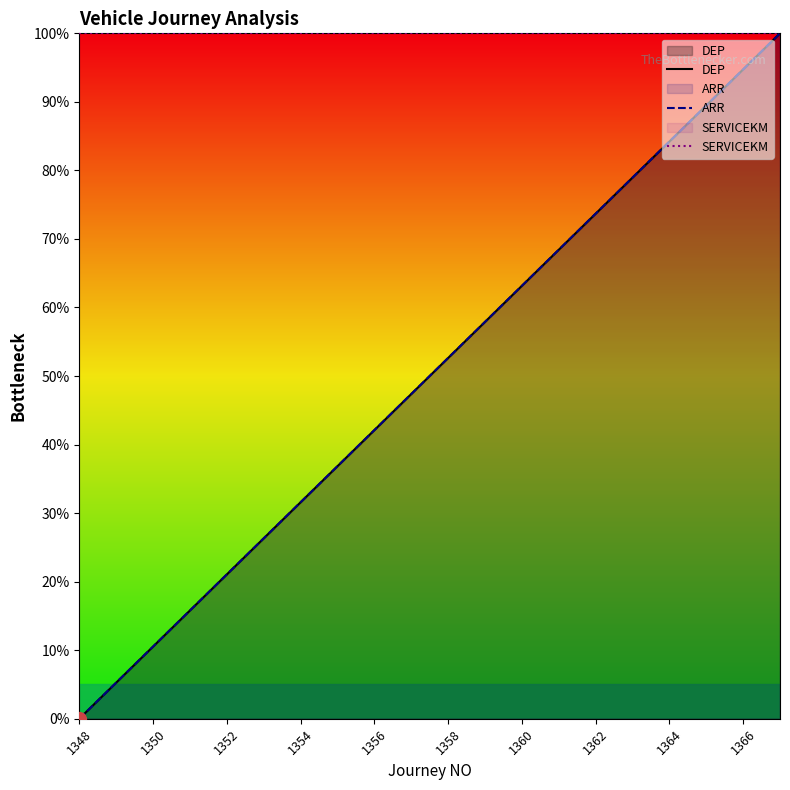

Reading left to right, transcribe all the data shown in this chart.

DEP: 0.0	5.3	10.5	15.8	21.1	26.3	31.6	36.8	42.1	47.4	52.6	57.9	63.2	68.4	73.7	78.9	84.2	89.5	94.7	100.0
ARR: 0.0	5.3	10.5	15.8	21.1	26.3	31.6	36.8	42.1	47.4	52.6	57.9	63.2	68.4	73.7	78.9	84.2	89.5	94.7	100.0
SERVICEKM: 100.0	100.0	100.0	100.0	100.0	100.0	100.0	100.0	100.0	100.0	100.0	100.0	100.0	100.0	100.0	100.0	100.0	100.0	100.0	100.0